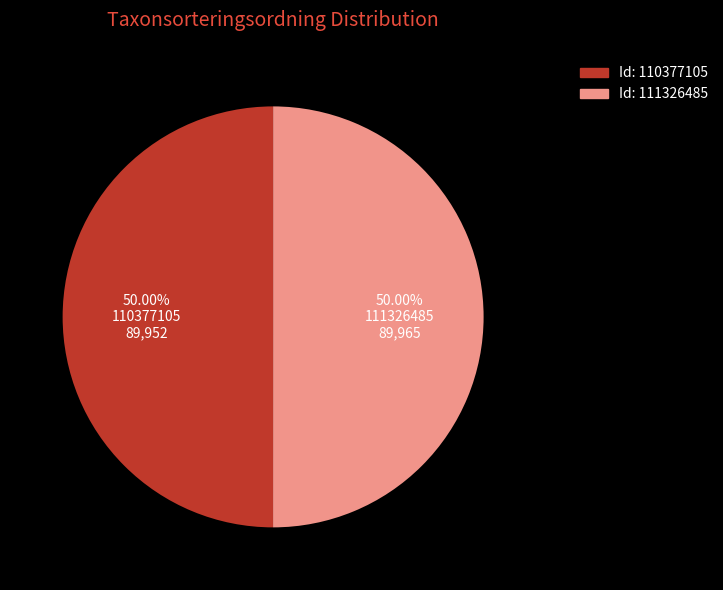

Is the sum of 111326485 and 110377105 greater than half?

Yes